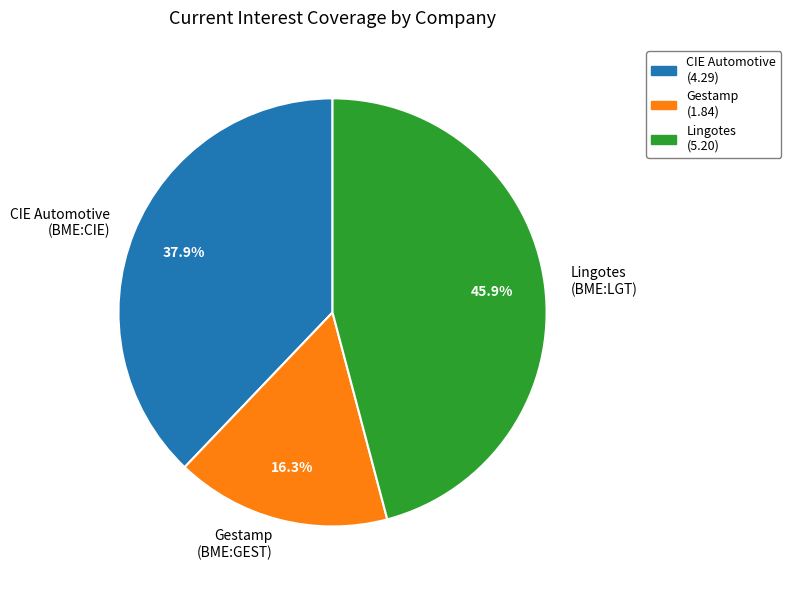

Rank the categories by value from highest to lowest.

Lingotes (5.20), CIE Automotive (4.29), Gestamp (1.84)